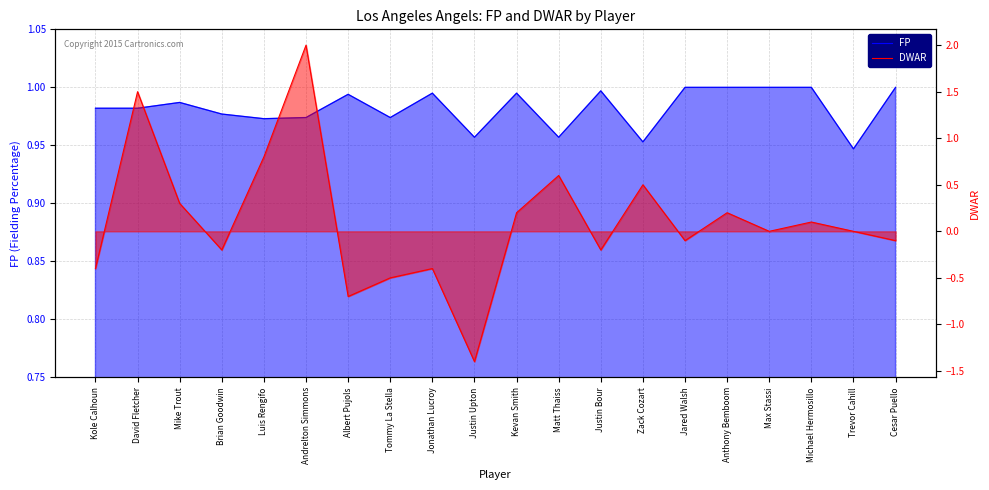

What is the sum of the FP values at Brian Goodwin and Kole Calhoun?

2.0